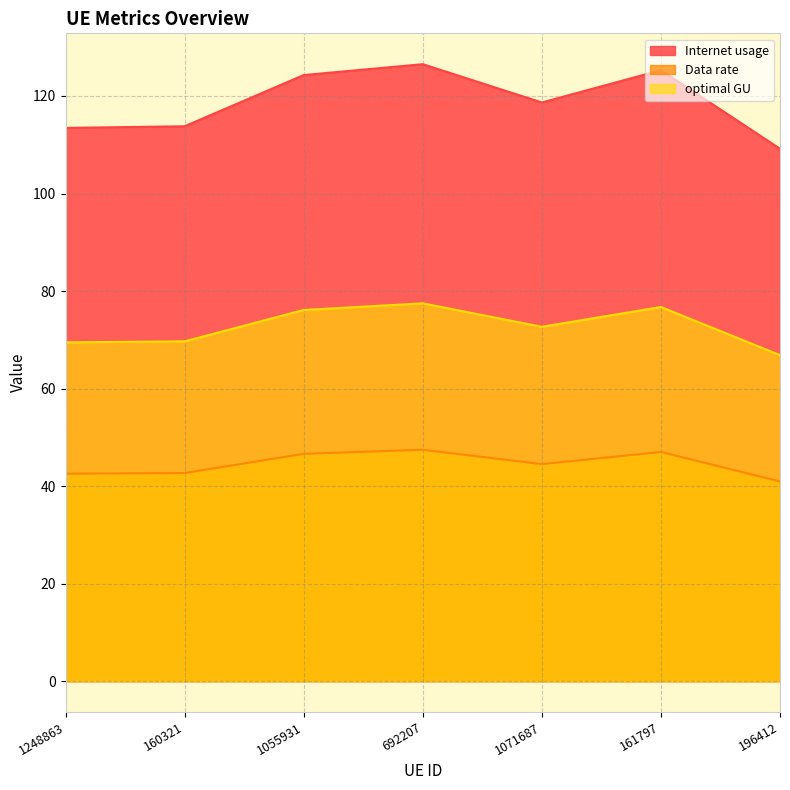

Where is Data rate nearest to the value 72?

1071687